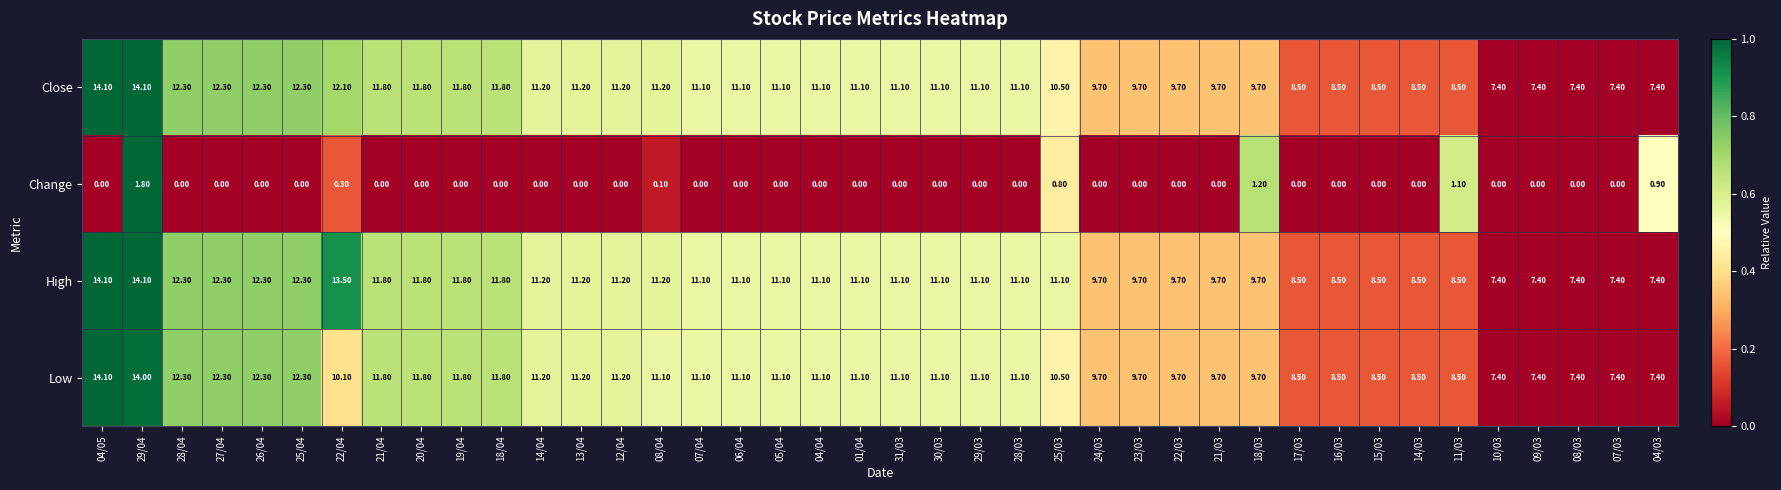

At which category is the sum across all series the highest?

29/04